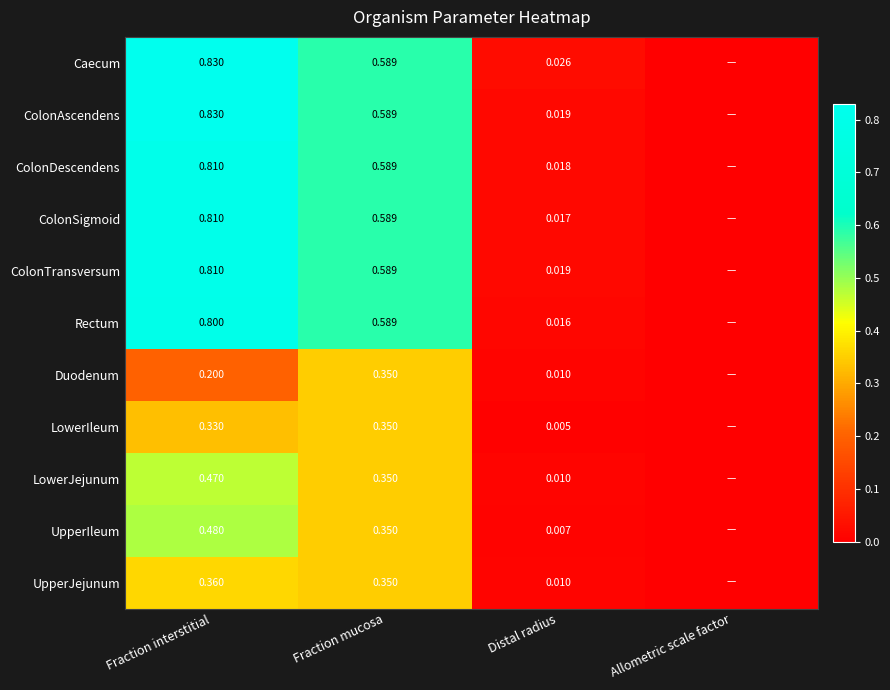

Which category has the lowest value across all series?

Allometric scale factor